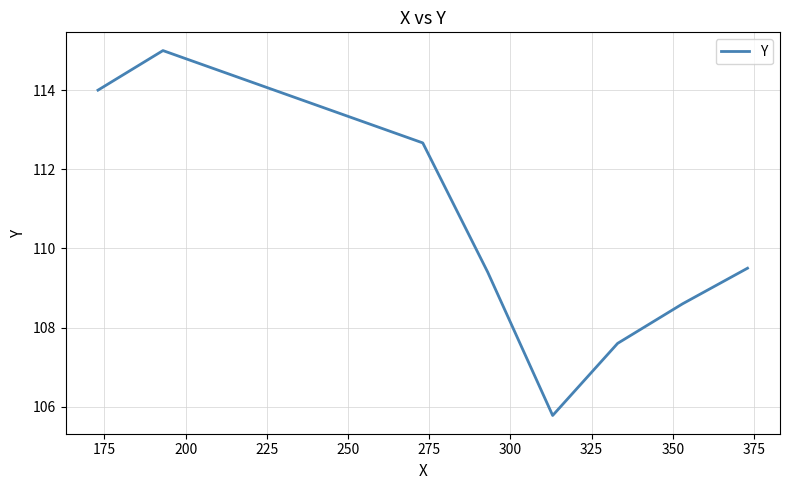

What is the difference between the maximum and minimum values?

9.2